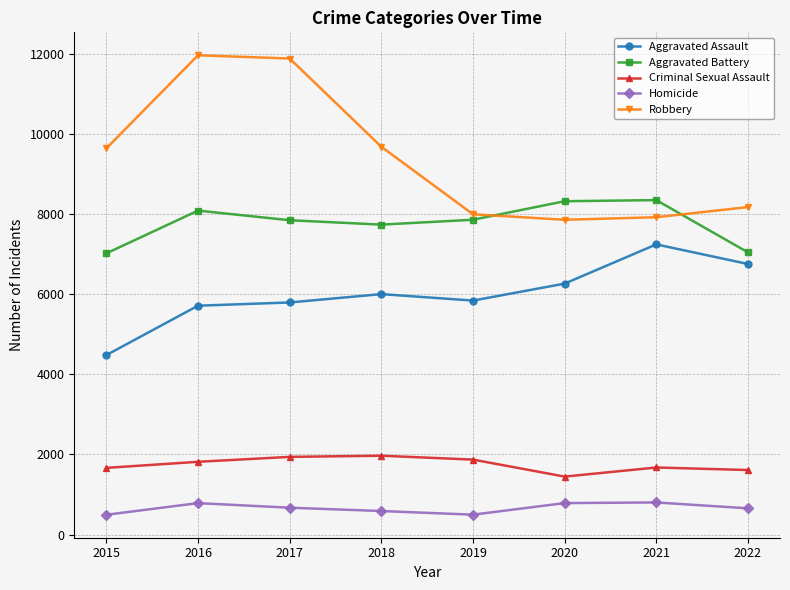

What is the approximate value of Aggravated Assault at 2015, to the nearest 100?

4500